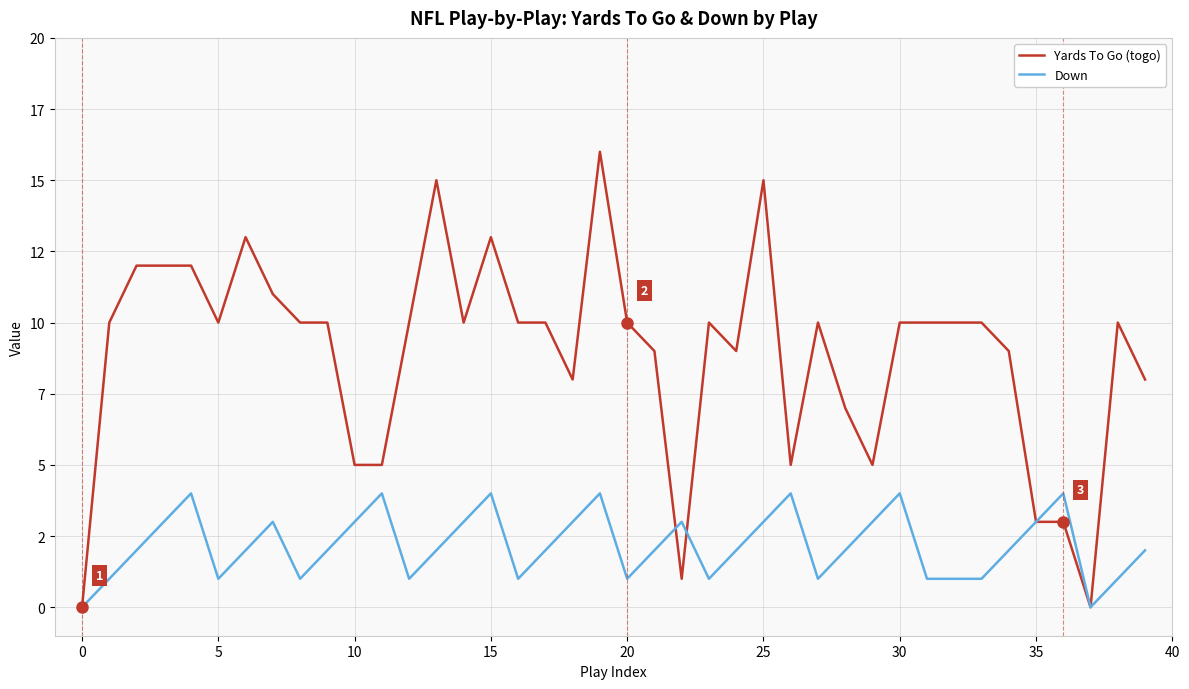

How many interior local valleys does the Down series have?

8